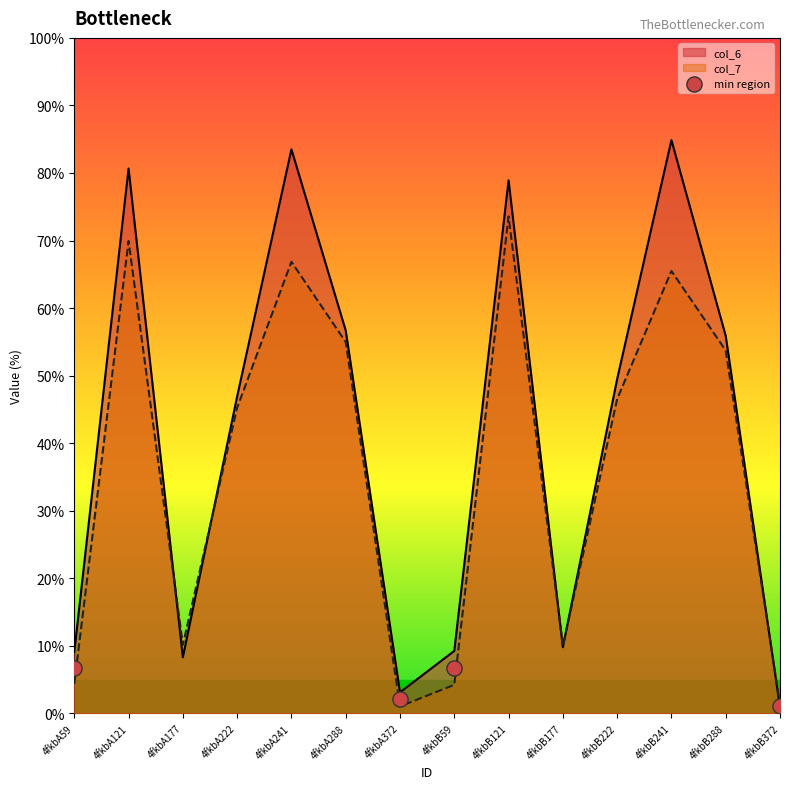

Is the value of col_7 at 4fkbA222 greater than the value of col_6 at 4fkbA288?

No